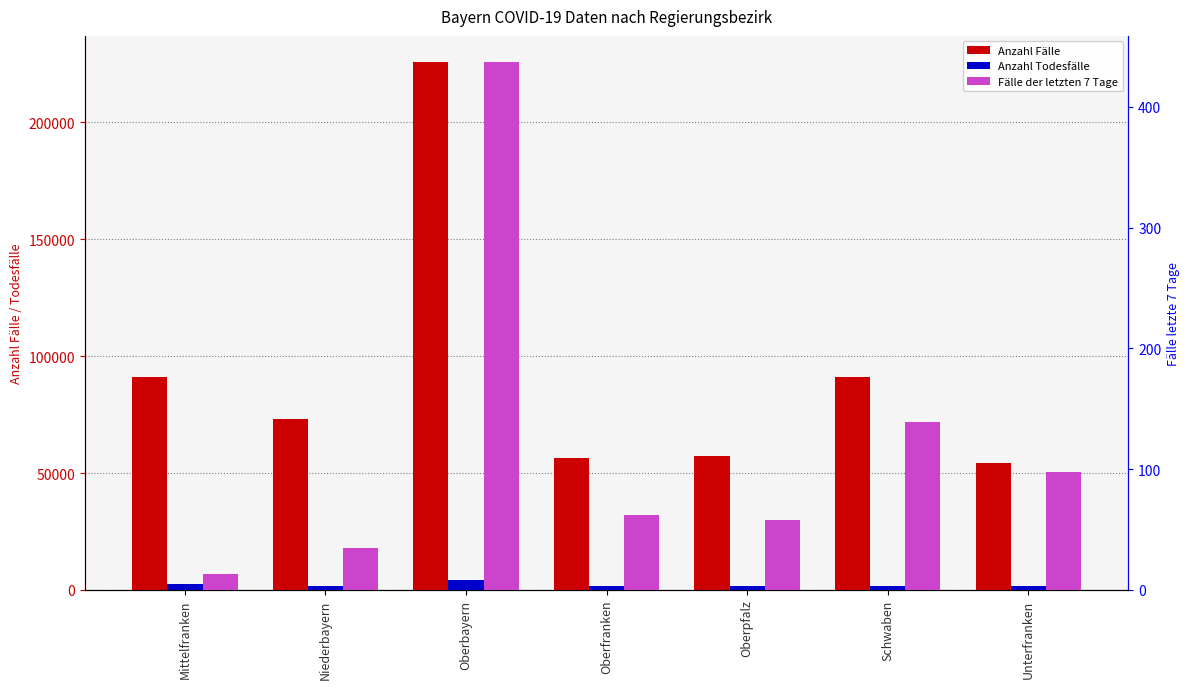

Reading left to right, what are all the values shown in this chart?

Anzahl Fälle: Mittelfranken=91175	Niederbayern=72984	Oberbayern=225675	Oberfranken=56550	Oberpfalz=57282	Schwaben=90994	Unterfranken=54226
Anzahl Todesfälle: Mittelfranken=2555	Niederbayern=1838	Oberbayern=4435	Oberfranken=1661	Oberpfalz=1508	Schwaben=1832	Unterfranken=1465
Fälle der letzten 7 Tage: Mittelfranken=13	Niederbayern=35	Oberbayern=437	Oberfranken=62	Oberpfalz=58	Schwaben=139	Unterfranken=98